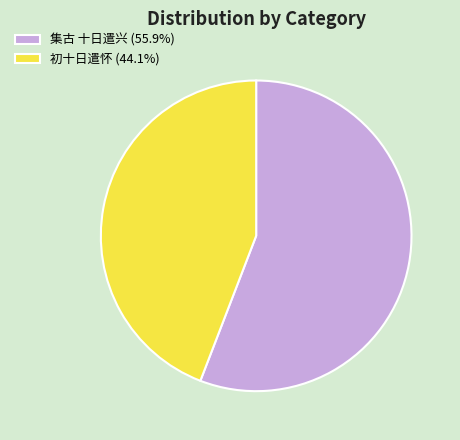

Do 初十日遣怀 (44.1%) and 集古 十日遣兴 (55.9%) together represent more than half of the pie?

Yes